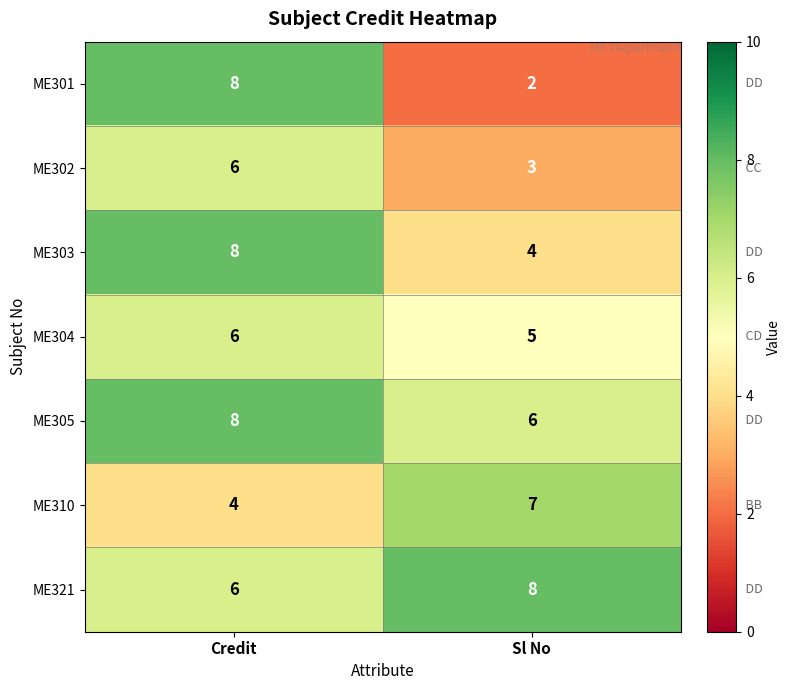

List the labels in order of ME305 value, smallest first.

Sl No, Credit